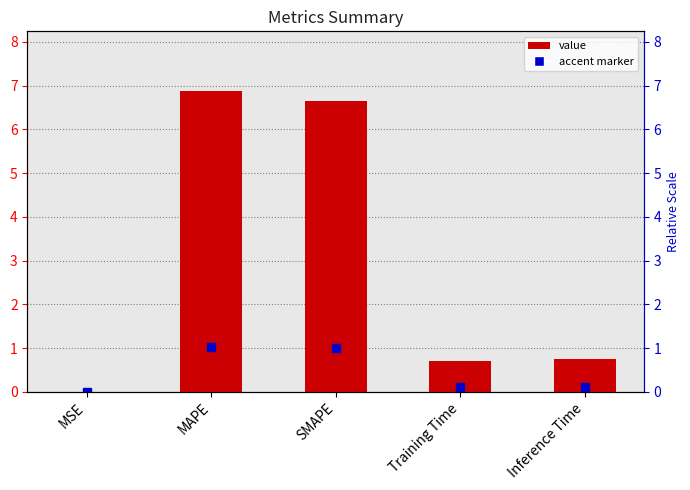

What is the change in value from MAPE to SMAPE?

-0.2